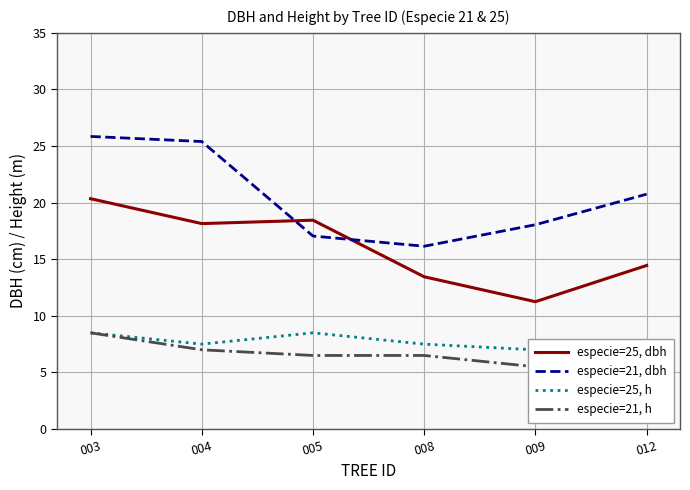

Is it true that especie=21, h equals 6.5 at 008?

True